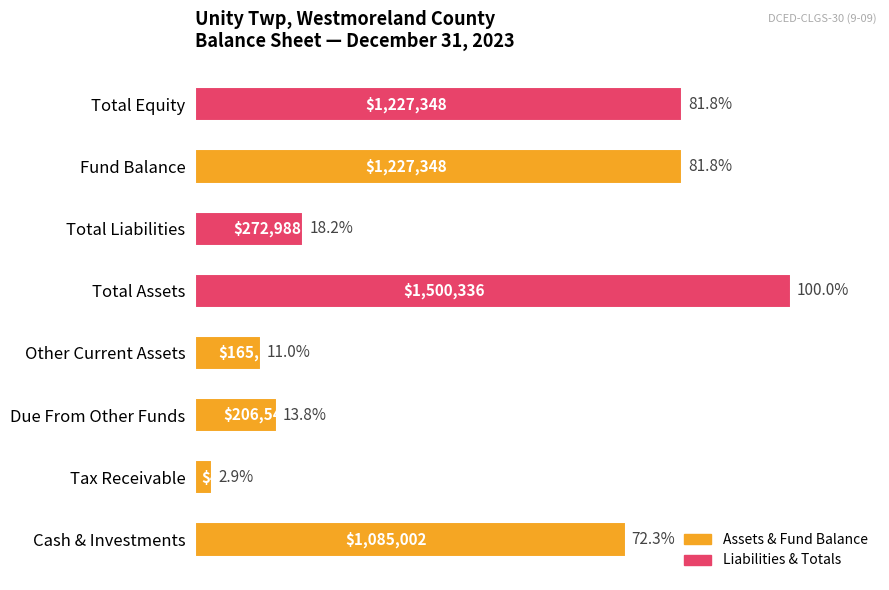

At which category does the chart reach its minimum across all series?

Tax Receivable